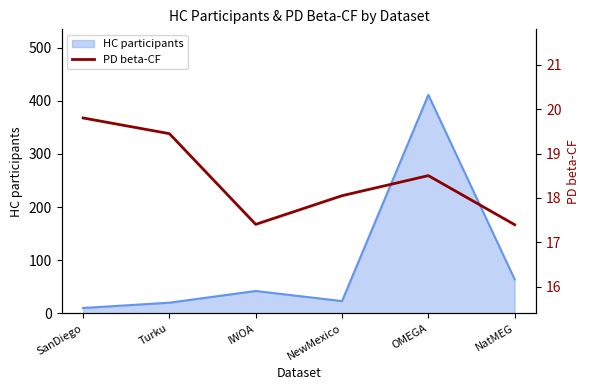

What position from the left is NatMEG?

6